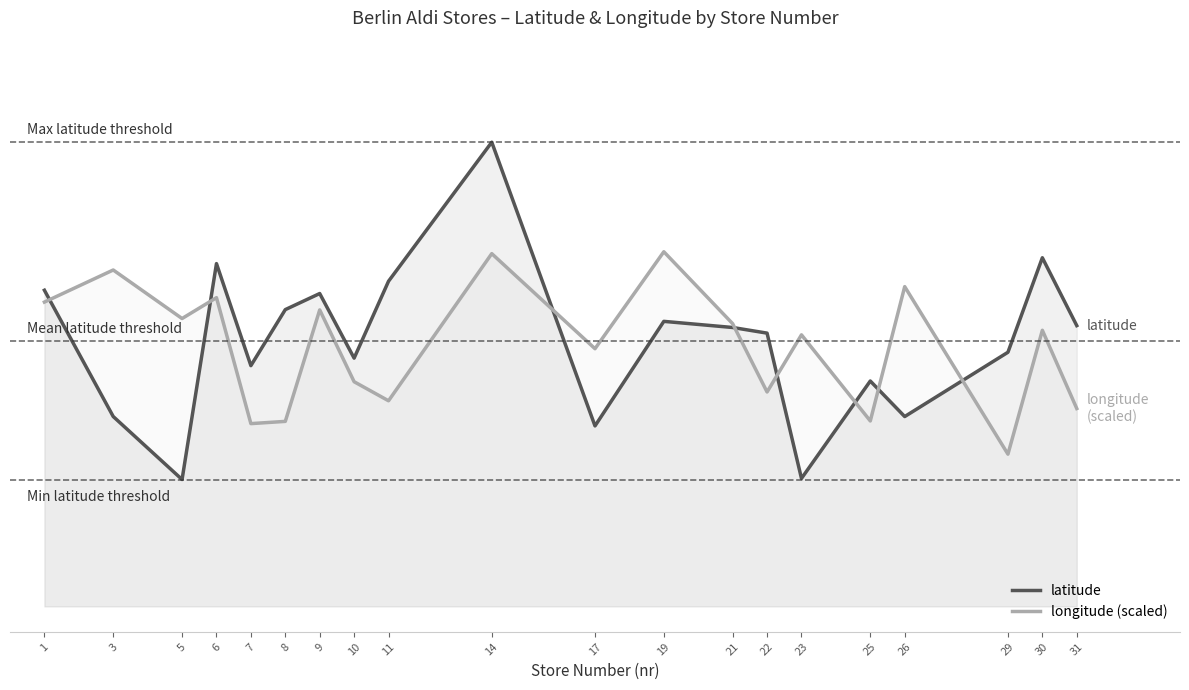

Reading left to right, extract all data points from this chart.

latitude: 1=52.6	3=52.5	5=52.5	6=52.6	7=52.5	8=52.5	9=52.6	10=52.5	11=52.6	14=52.6	17=52.5	19=52.5	21=52.5	22=52.5	23=52.5	25=52.5	26=52.5	29=52.5	30=52.6	31=52.5
longitude (scaled): 1=52.5	3=52.6	5=52.5	6=52.6	7=52.5	8=52.5	9=52.5	10=52.5	11=52.5	14=52.6	17=52.5	19=52.6	21=52.5	22=52.5	23=52.5	25=52.5	26=52.6	29=52.5	30=52.5	31=52.5